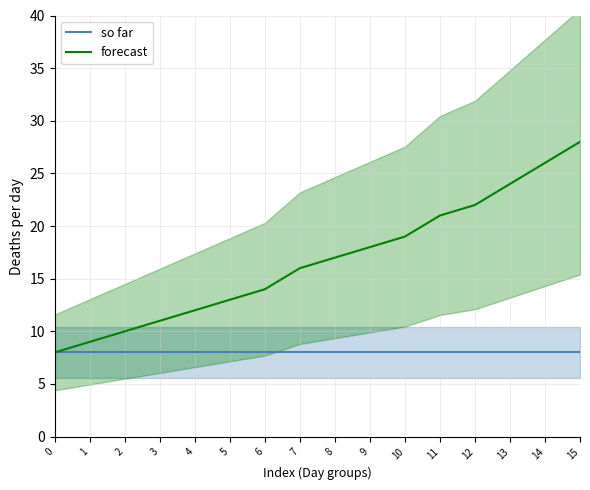

List the series in order of their peak value, highest first.

forecast, so far